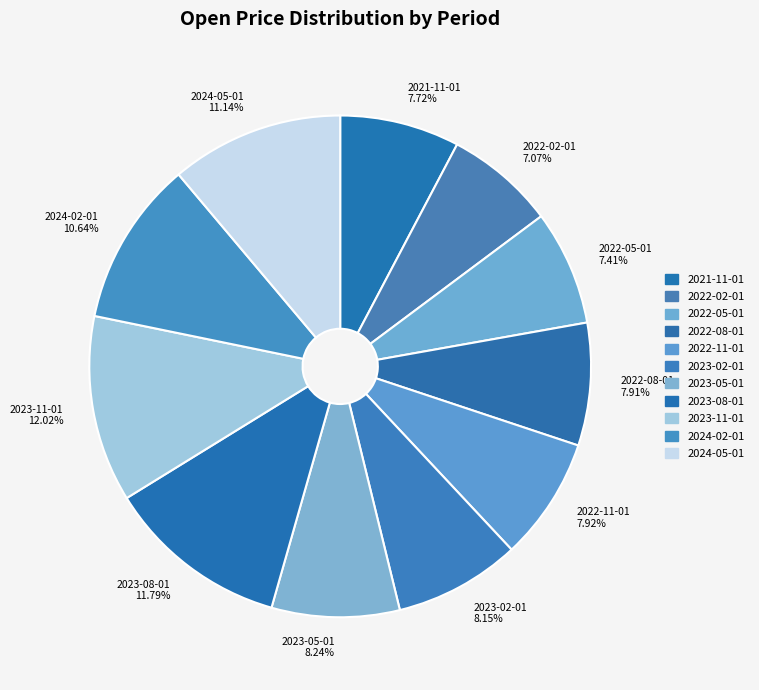

Is it true that 2022-05-01 is 1% of the pie?

False